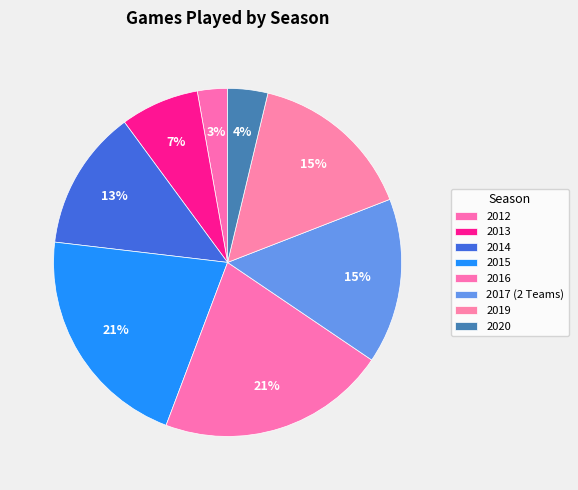

How many slices are in this pie chart?

8